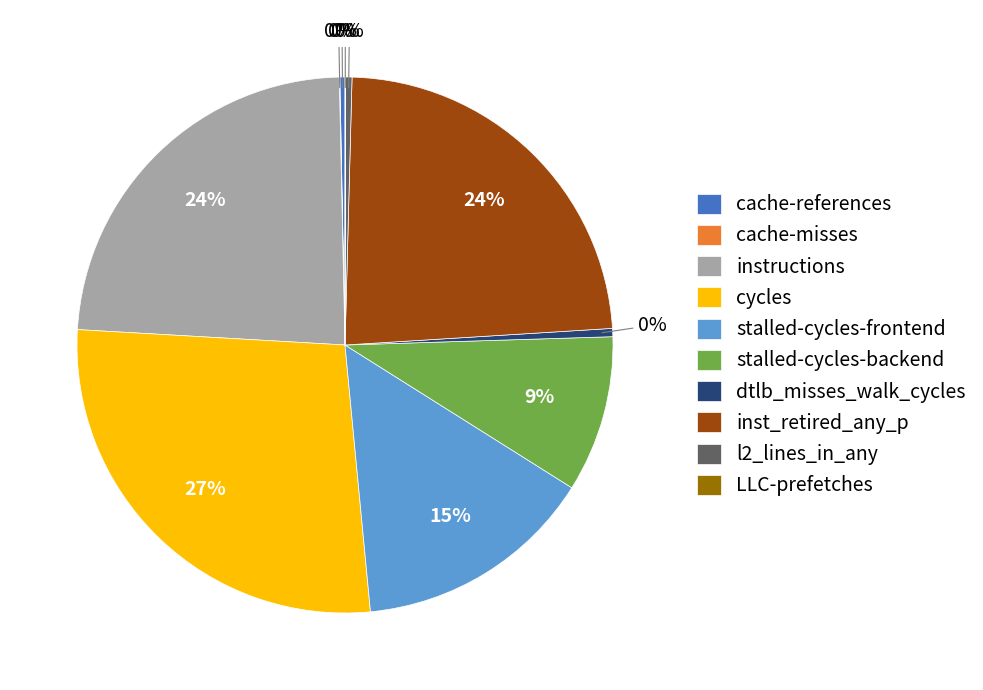

Is there a majority slice in this chart?

No